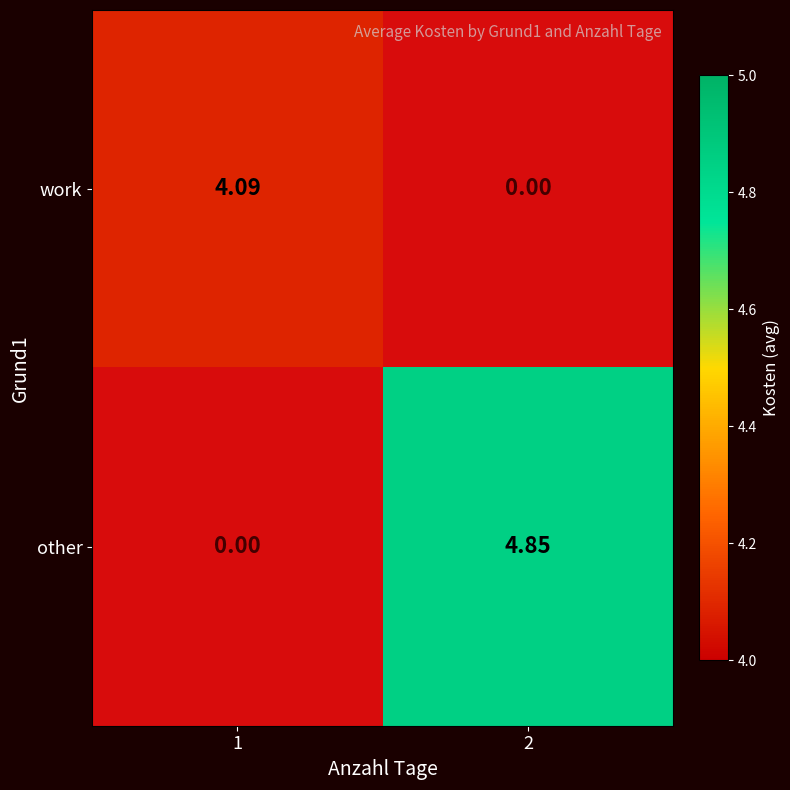

Rank the series at 1 from lowest to highest value.

other, work